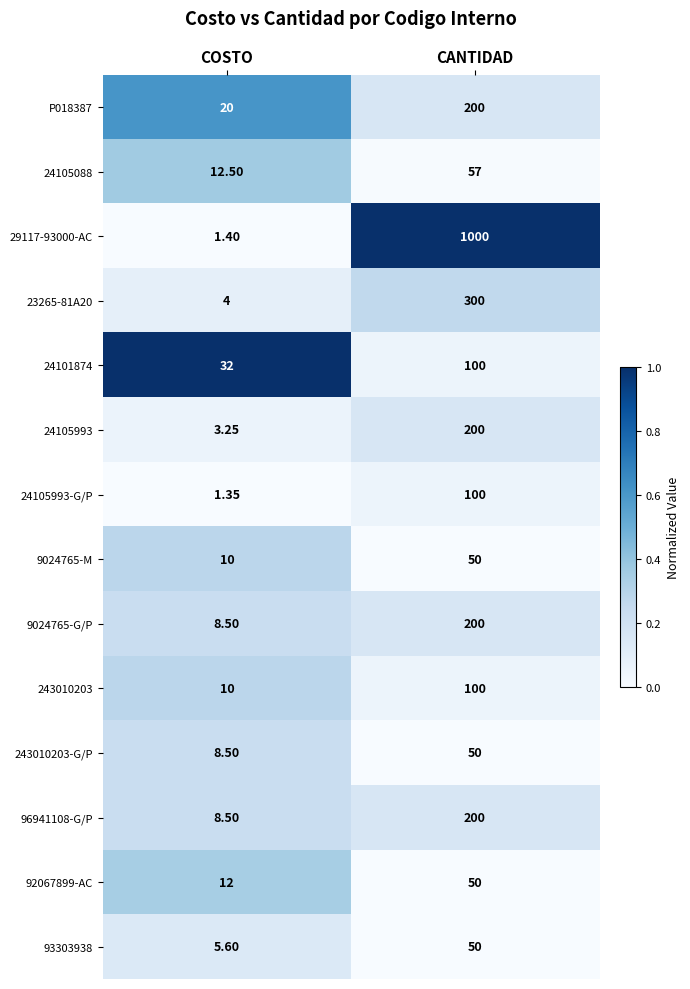

At which category is the sum across all series the highest?

CANTIDAD